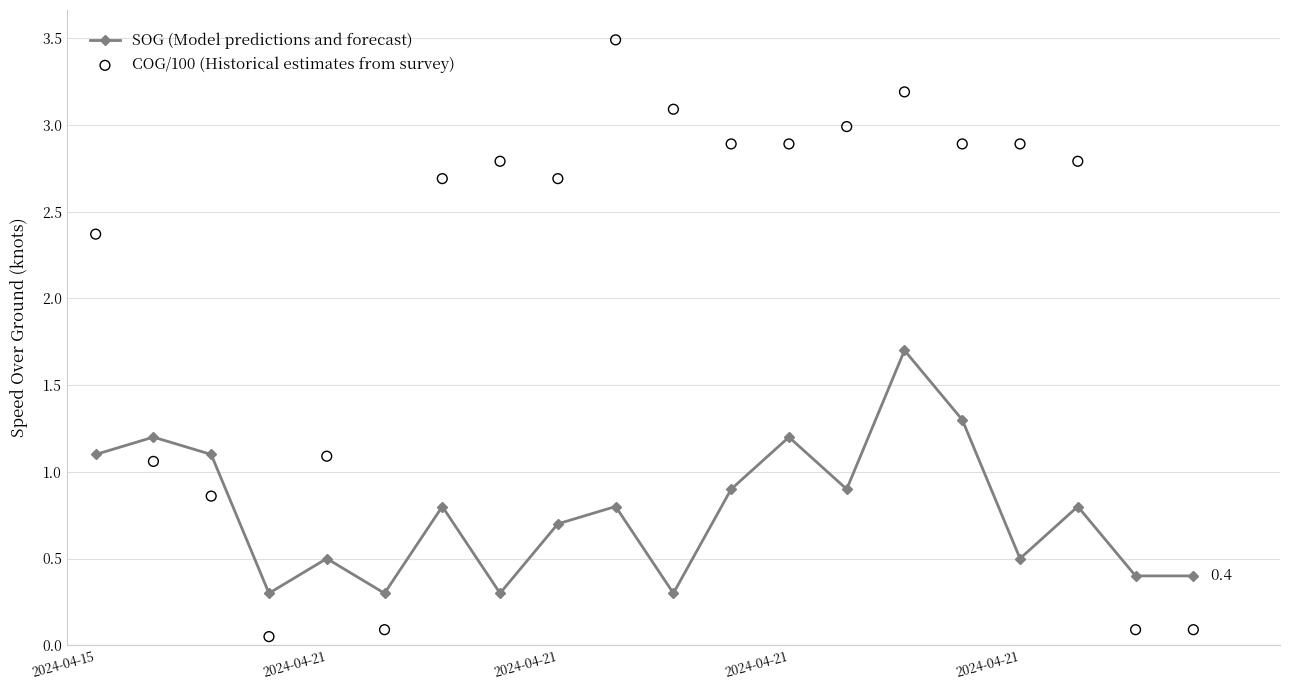

Which series has the largest Y range (max minus min)?

COG/100 (Historical estimates from survey)